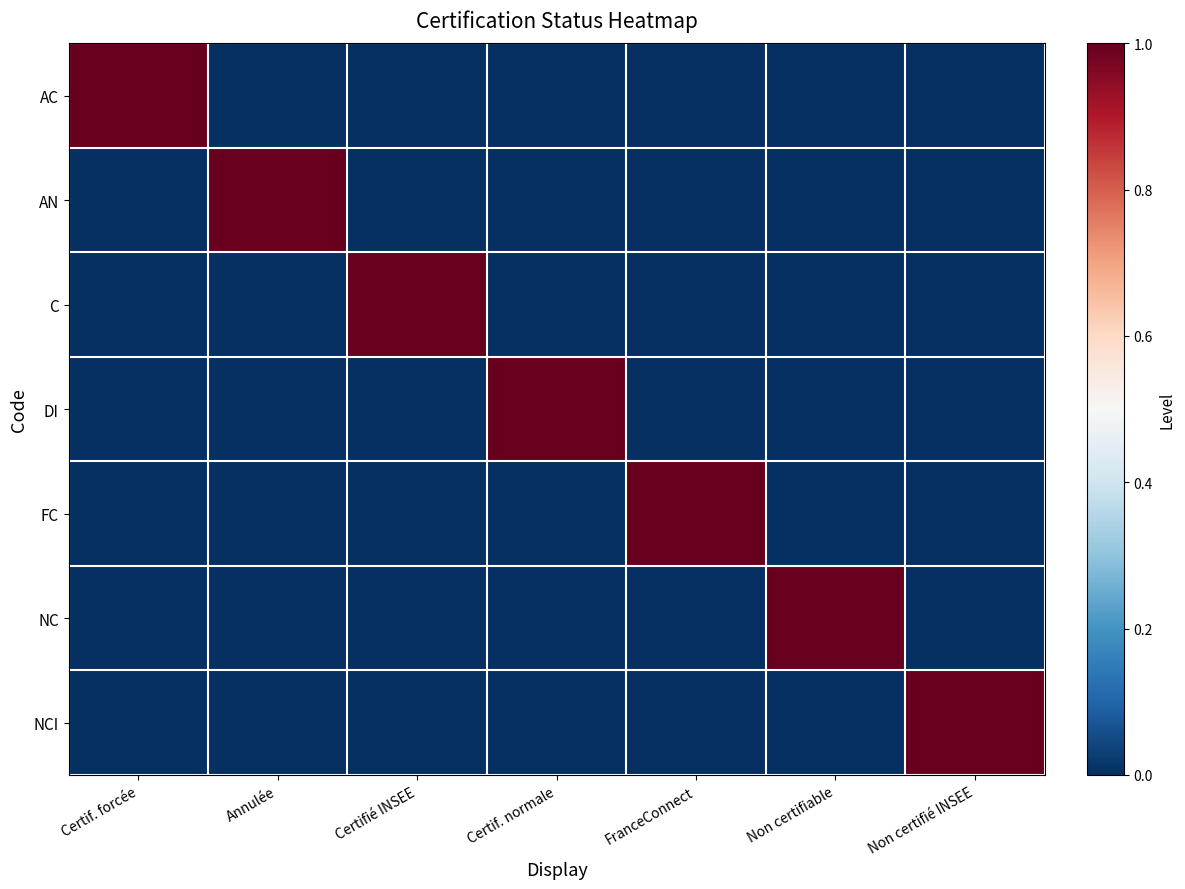

Between Annulée and Non certifié INSEE, which series saw the biggest shift?

AN